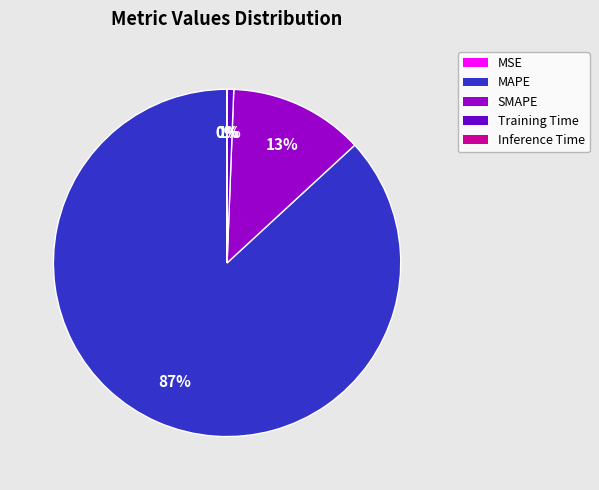

Does Training Time represent more than half of the total?

No